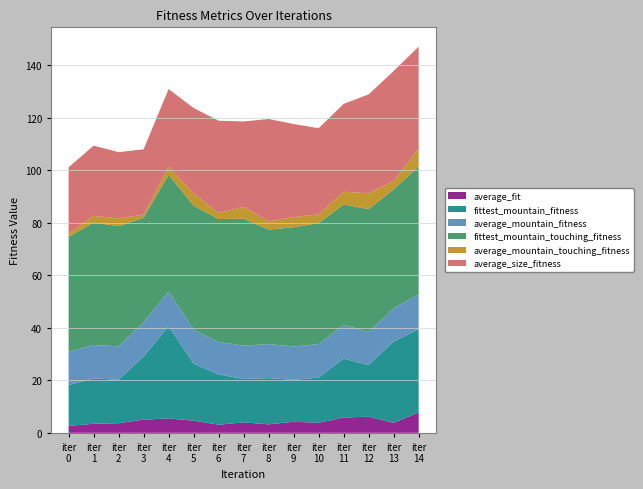

Reading right to left, extract all data points from this chart.

average_fit: 14=7.8	13=3.8	12=6.1	11=5.8	10=3.8	9=4.2	8=3.2	7=4.0	6=3.1	5=4.6	4=5.5	3=5.0	2=3.7	1=3.4	0=2.6
fittest_mountain_fitness: 14=31.7	13=31.0	12=19.7	11=22.4	10=17.2	9=15.9	8=17.6	7=16.5	6=19.2	5=21.7	4=35.1	3=24.1	2=16.6	1=17.3	0=15.5
average_mountain_fitness: 14=13.3	13=12.7	12=12.6	11=12.9	10=12.8	9=12.7	8=13.0	7=12.7	6=12.3	5=12.9	4=13.3	3=13.1	2=12.7	1=12.7	0=12.7
fittest_mountain_touching_fitness: 14=48.7	13=45.2	12=46.8	11=45.8	10=46.1	9=45.4	8=43.6	7=48.3	6=46.8	5=47.2	4=44.5	3=39.7	2=45.8	1=46.7	0=43.7
average_mountain_touching_fitness: 14=6.8	13=3.2	12=6.0	11=4.8	10=3.3	9=3.9	8=3.1	7=4.6	6=2.2	5=4.7	4=3.0	3=1.2	2=3.0	1=2.5	0=1.4
average_size_fitness: 14=38.8	13=41.9	12=37.7	11=33.5	10=32.8	9=35.4	8=39.0	7=32.5	6=35.2	5=32.4	4=29.6	3=24.9	2=25.2	1=26.7	0=25.2